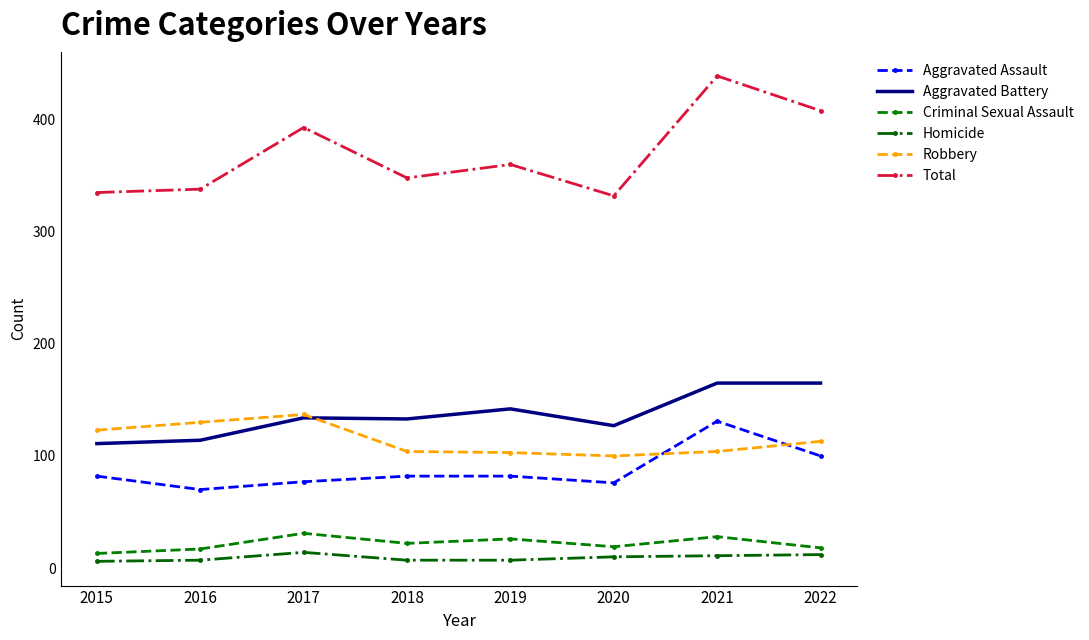

How many values in the Total series are below 360?

4